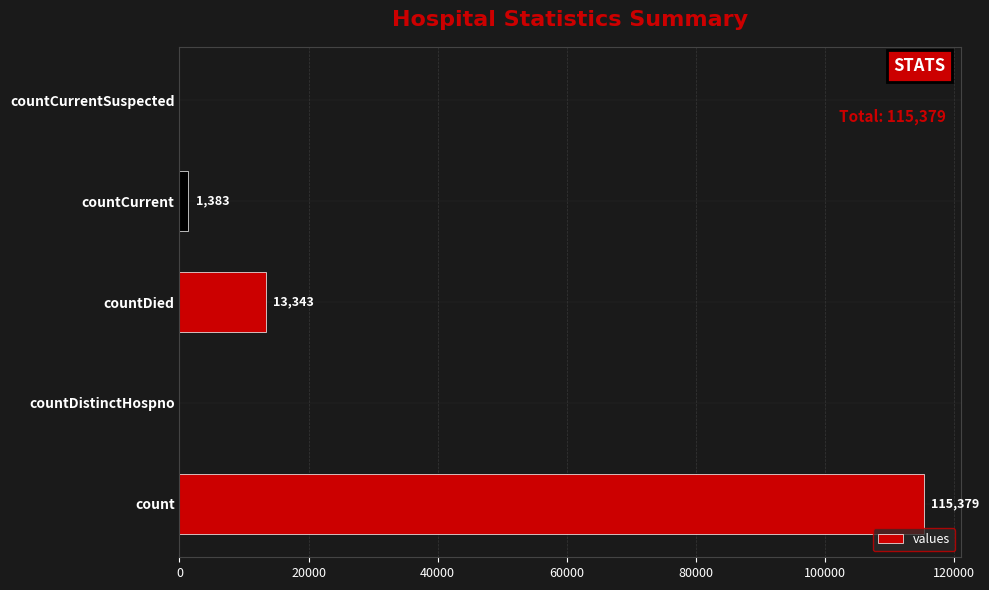

The chart shows a value of 0 at countDistinctHospno. True or false?

True